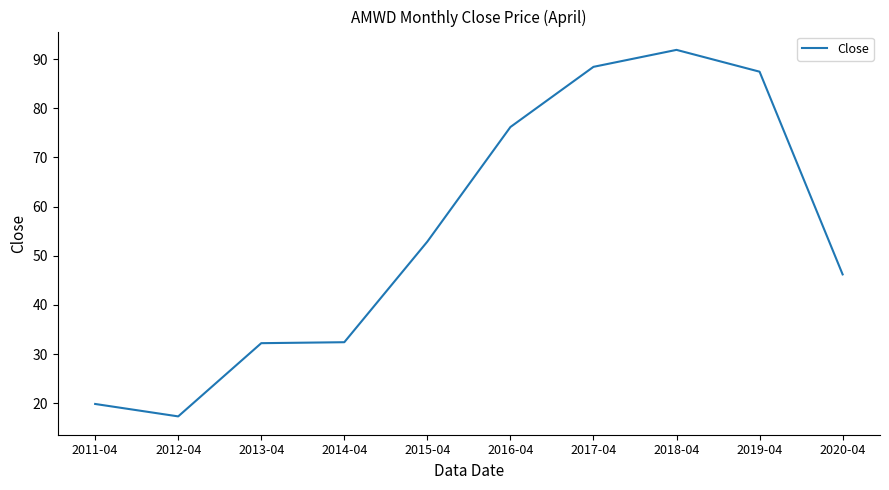

True or false: the data shows 11.3 at 2015-04.

False